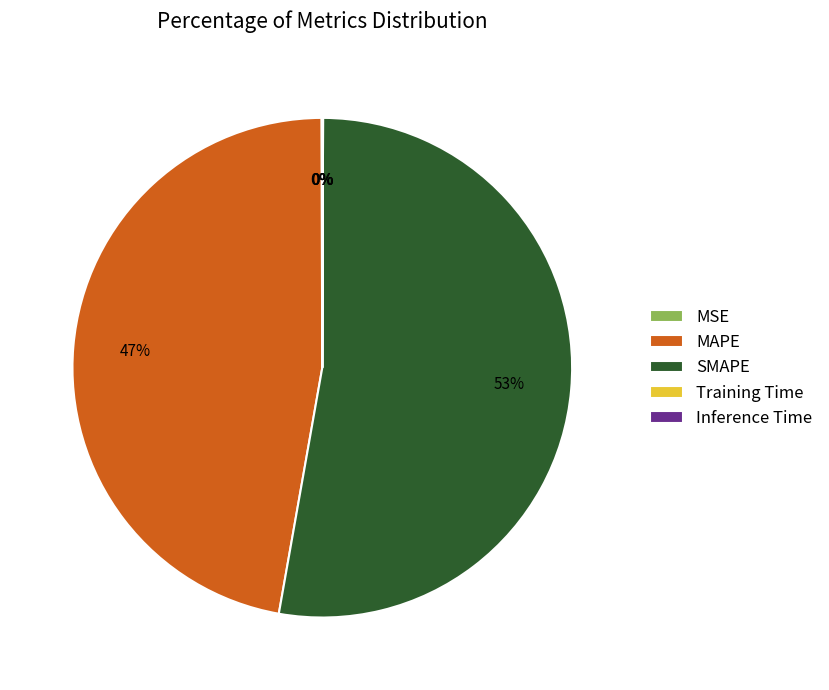

Is it true that MAPE is 37% of the pie?

False